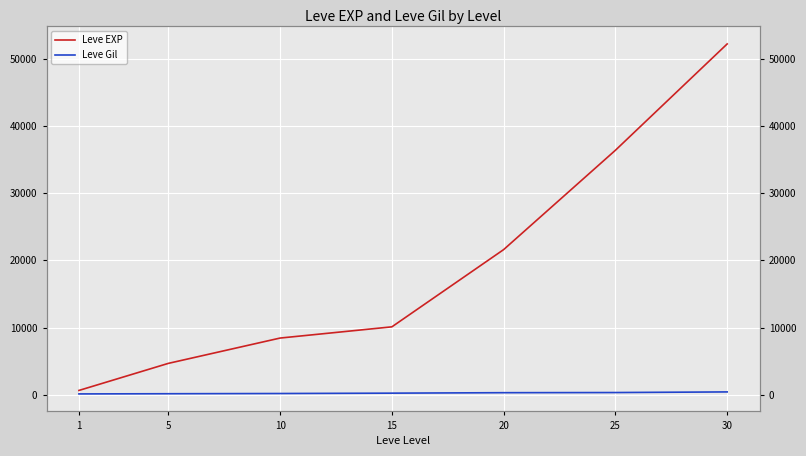

What is the difference between the Leve EXP values at 15 and 1?

9470